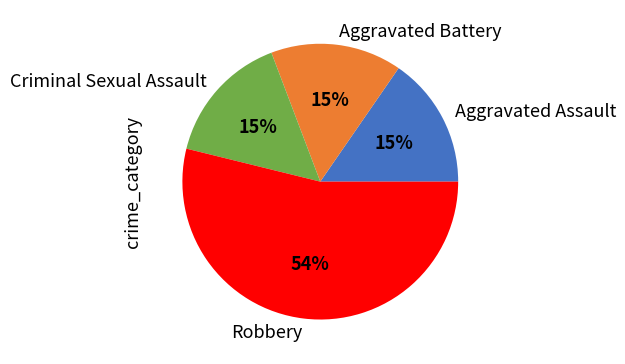

Count the number of slices in the pie.

4